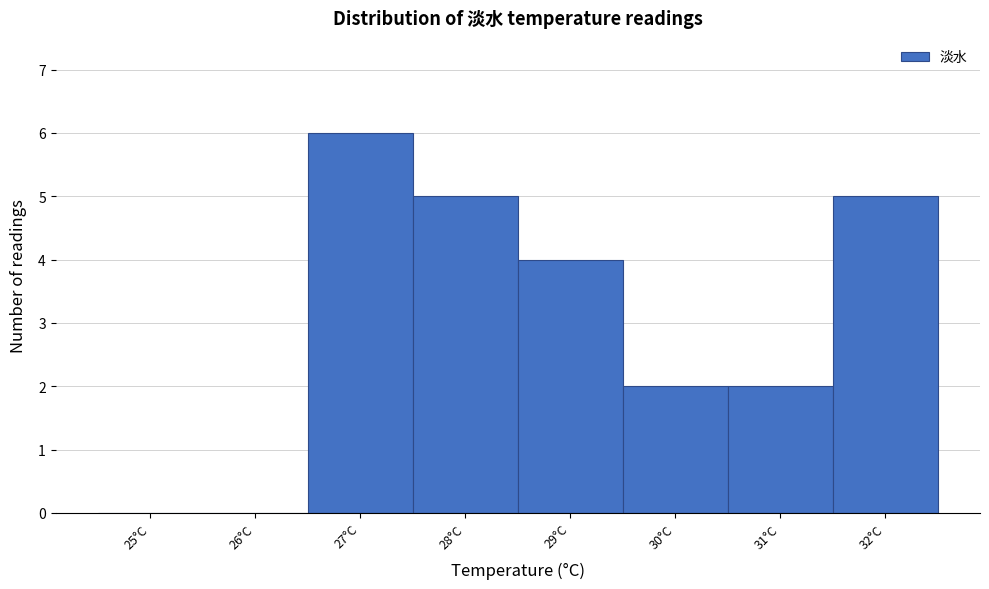

Which range on the x-axis has the tallest bar?

26.5 to 27.5